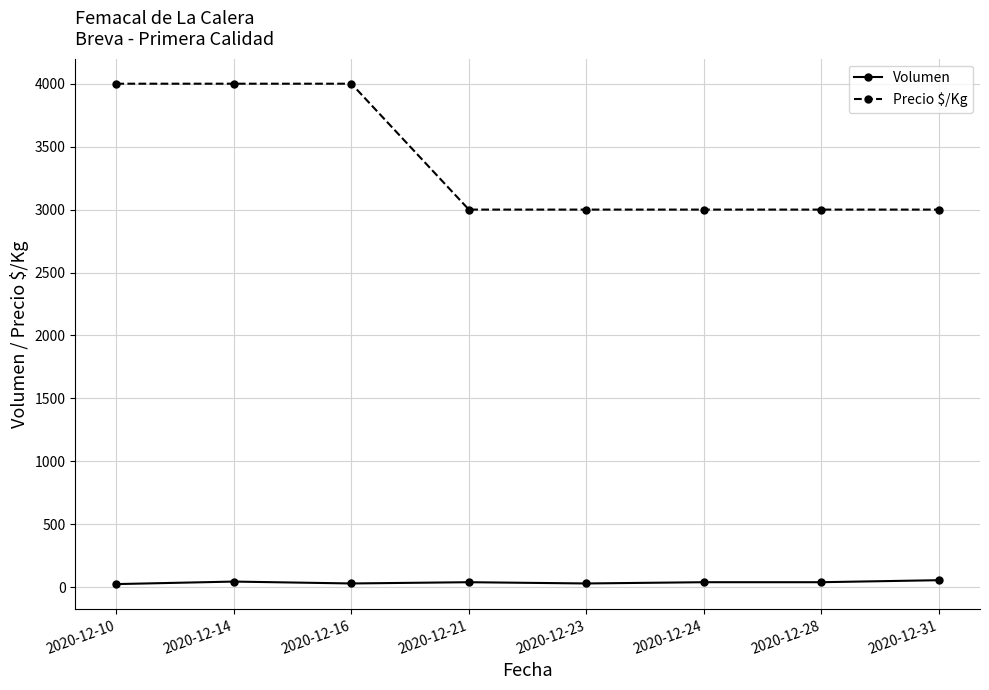

True or false: Volumen has more than 0 interior local peaks.

True